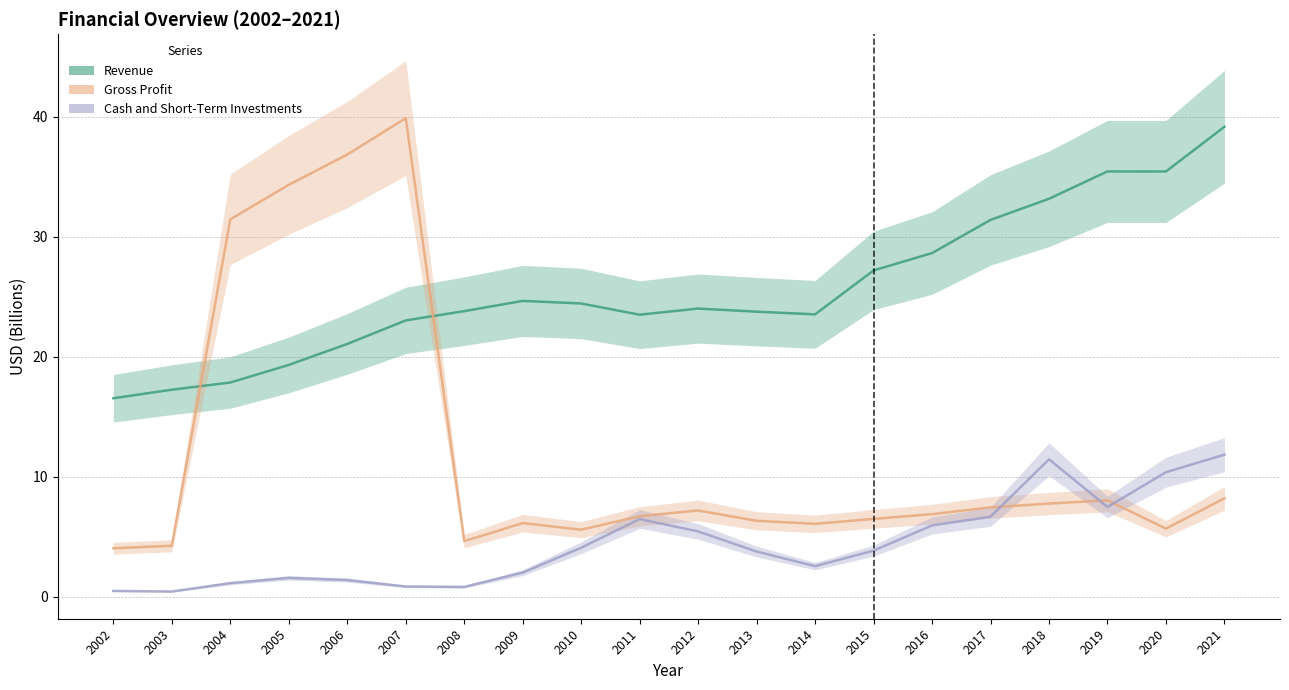

Which category has the lowest value in the Revenue series?

2002